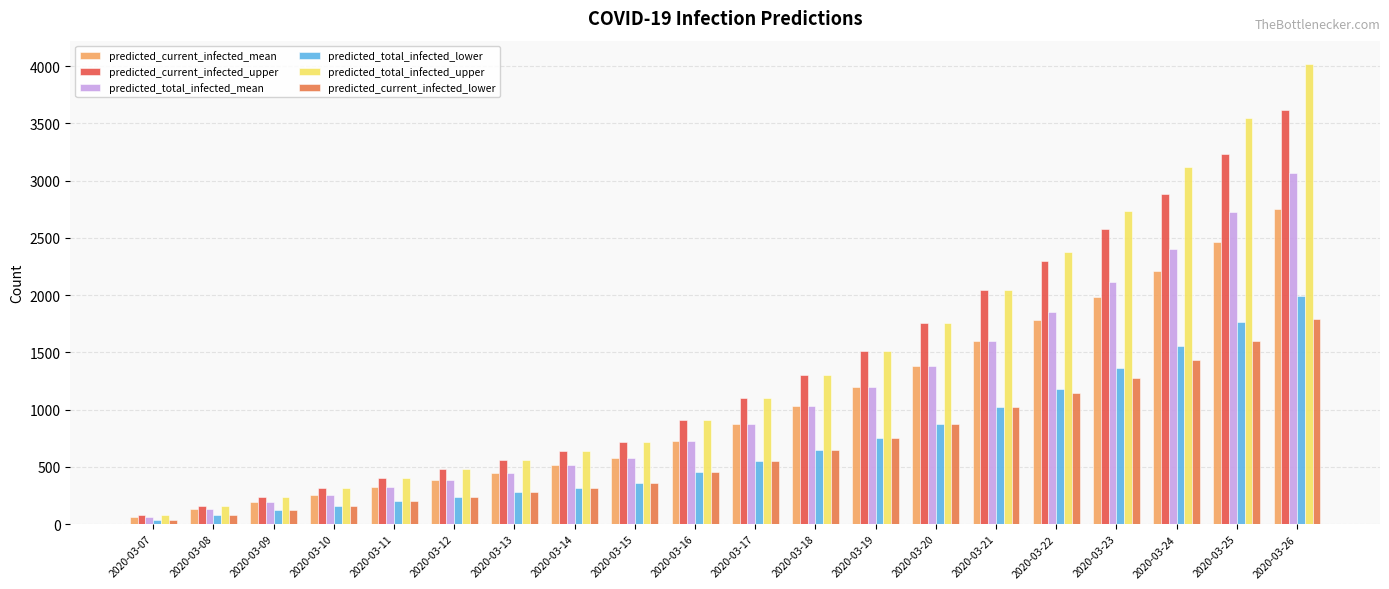

Are the bars horizontal?

No